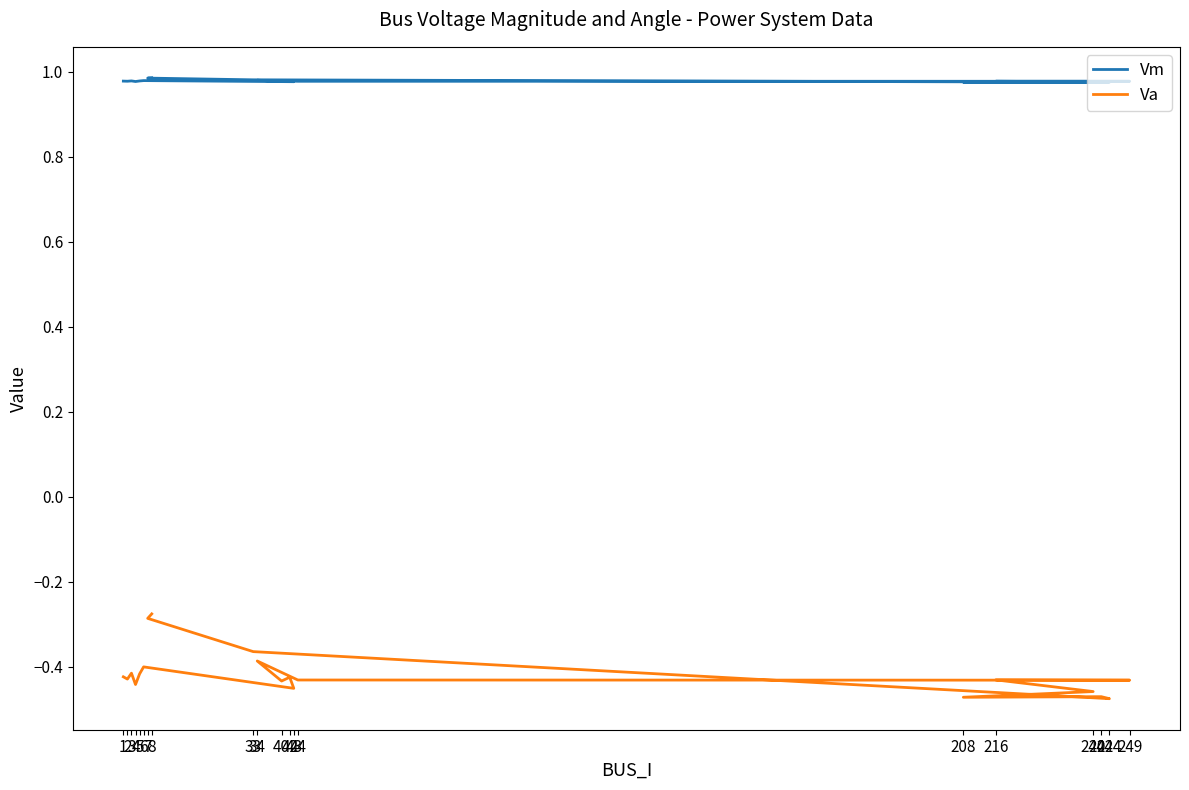

What is the difference between the Va values at 33 and 40?

0.1